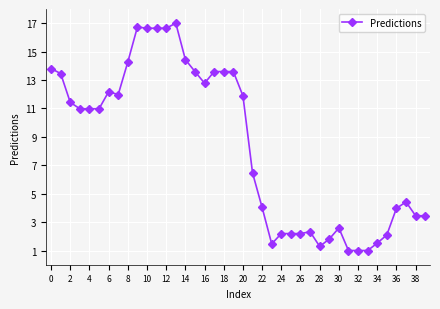

What is the sum of all values?

335.6